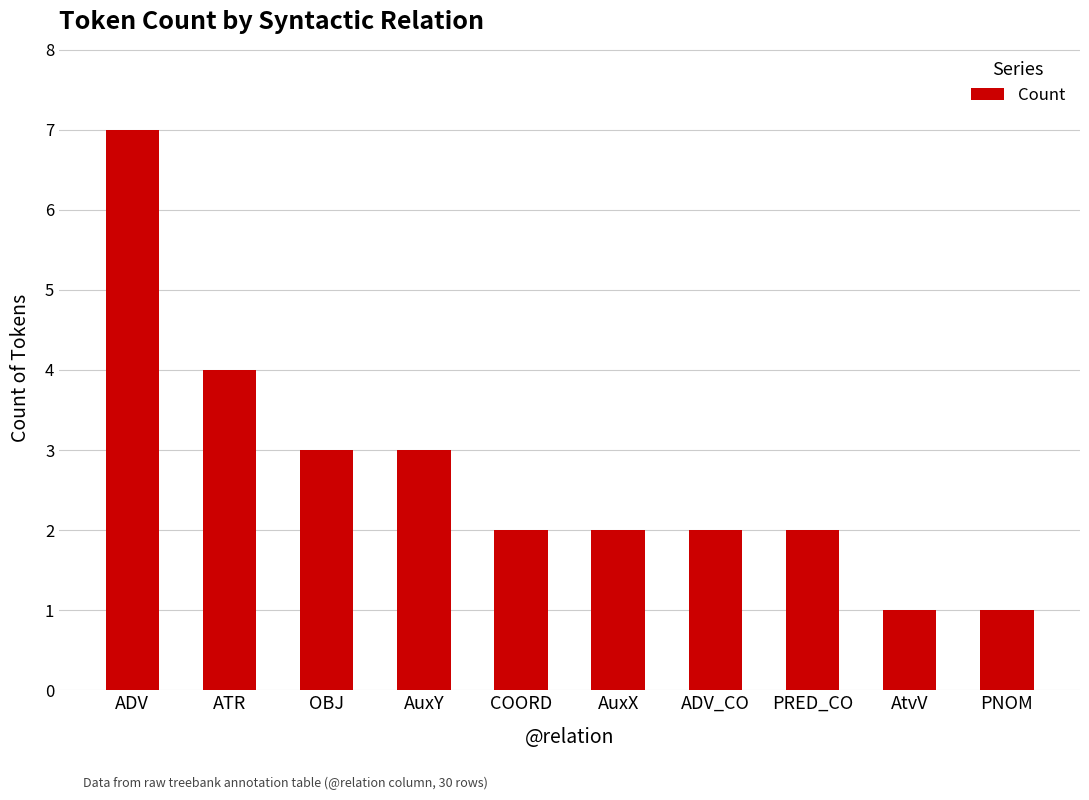

What position from the right is PNOM?

1